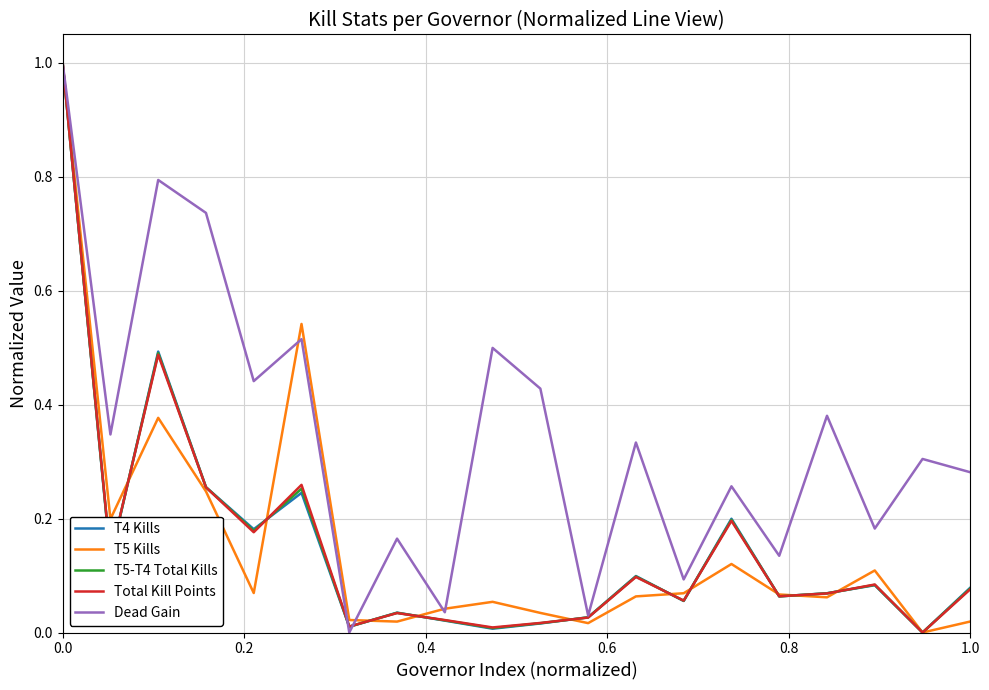

Which series has the largest total across all categories?

Dead Gain